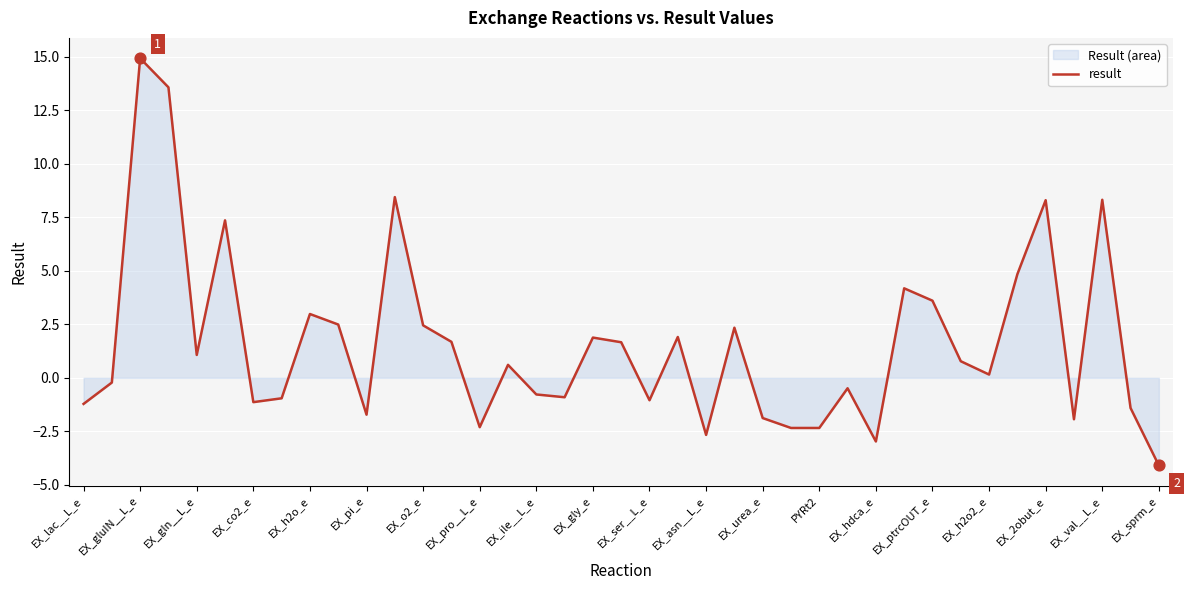

What is the smallest value displayed?

-4.1